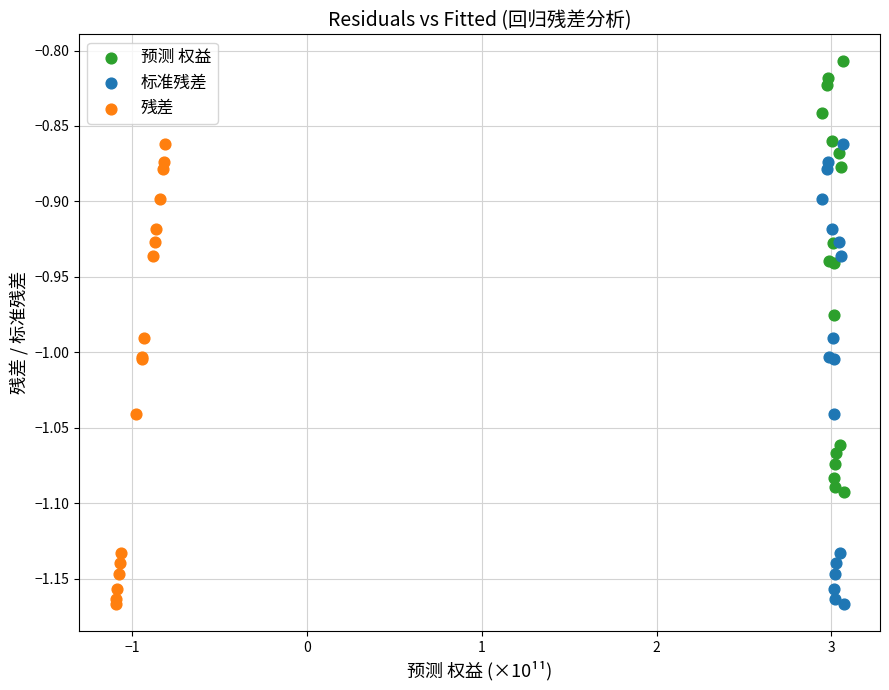

Which series reaches the maximum Y coordinate?

预测 权益